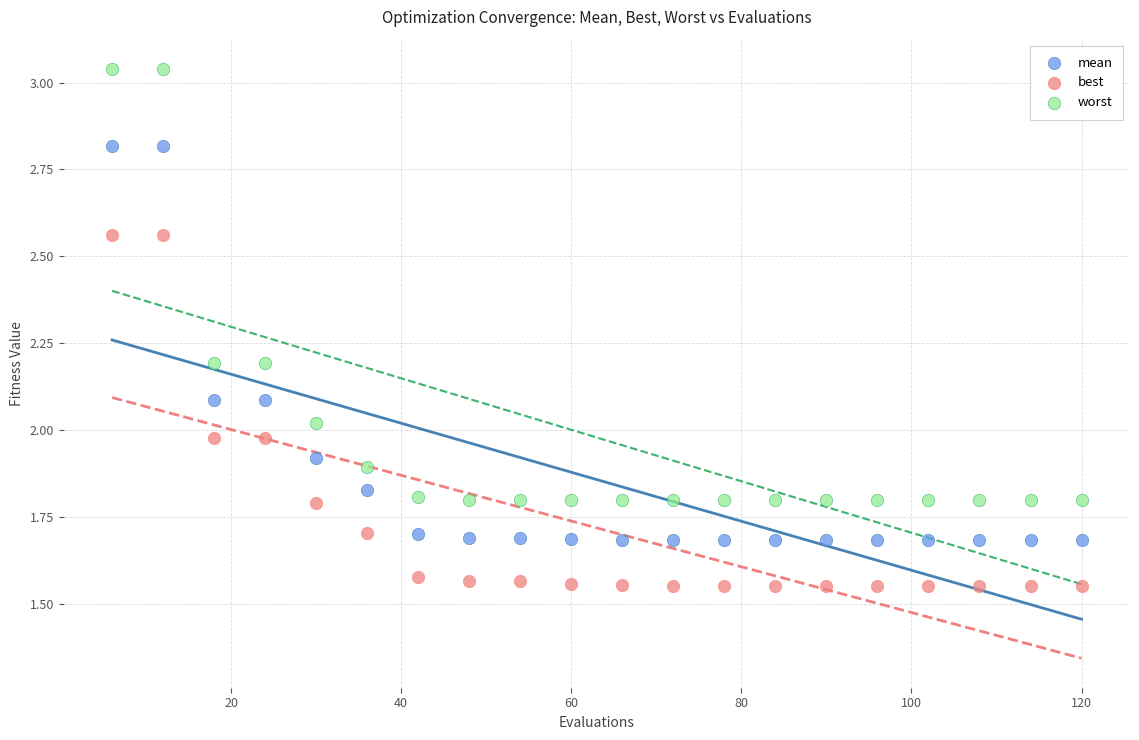

Which series contains the lowest Y value?

best